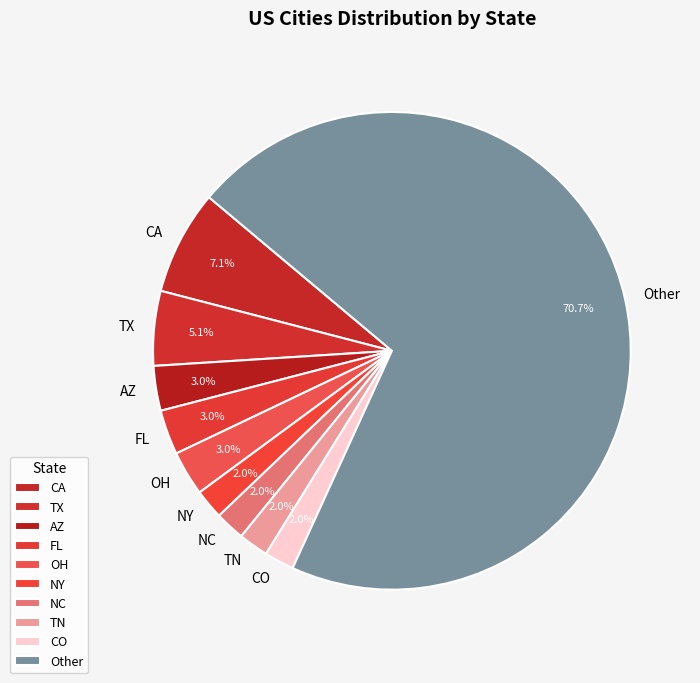

Count the number of slices in the pie.

10